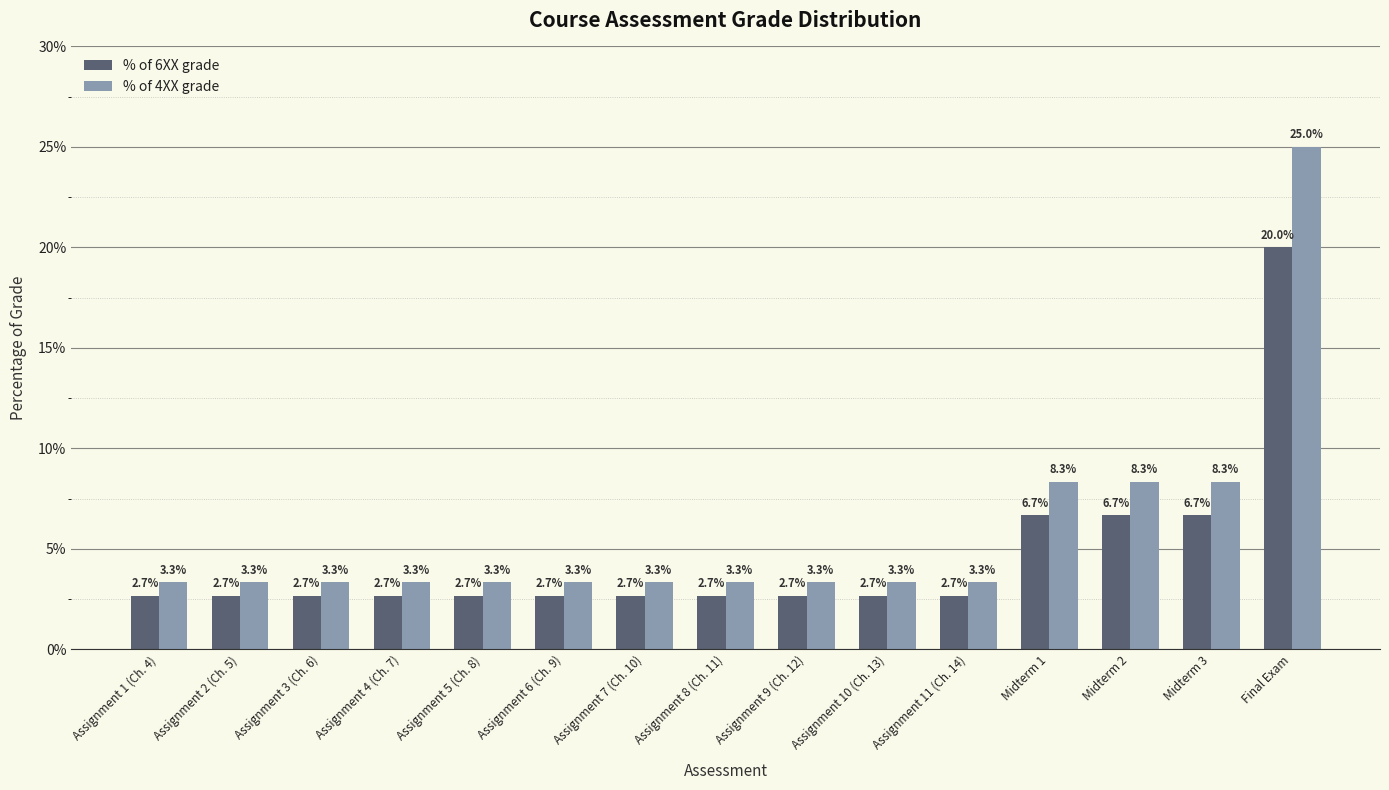

Which series has the widest spread of values?

% of 4XX grade